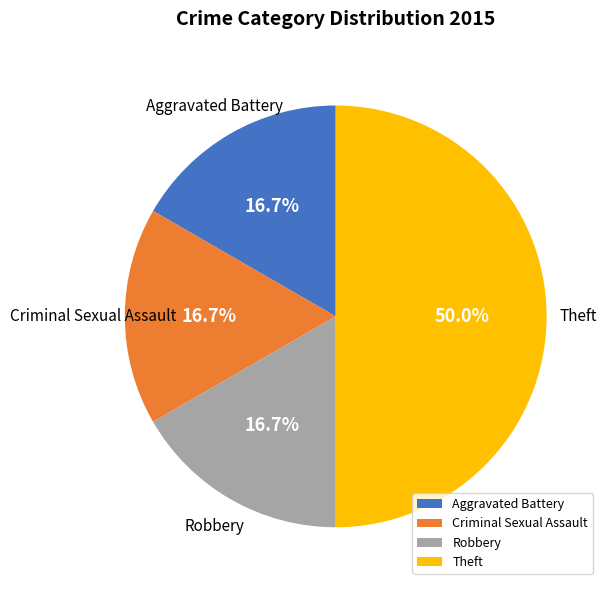

Which has a higher value, Aggravated Battery or Theft?

Theft